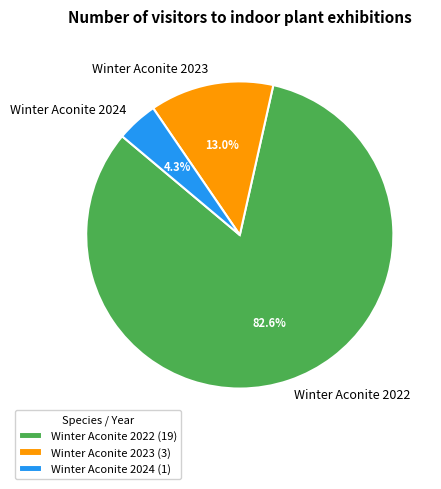

Count the number of slices in the pie.

3